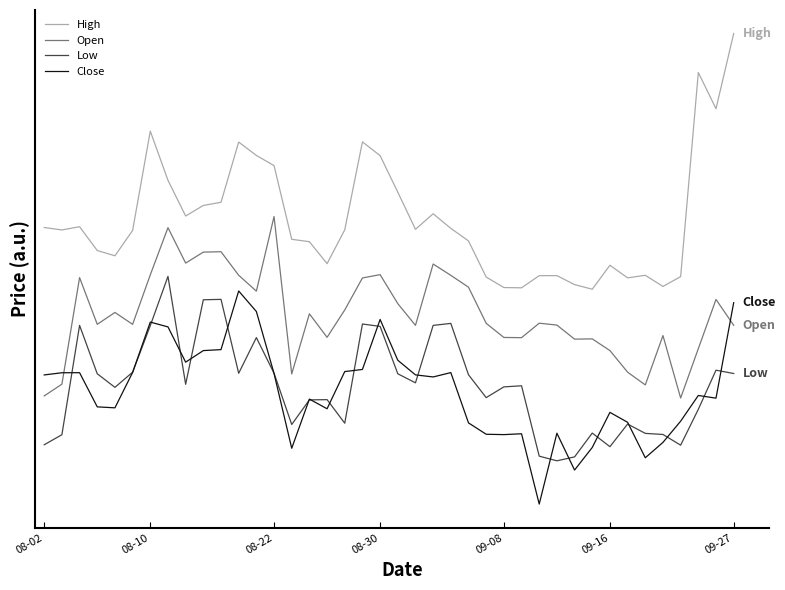

Does the chart display data point markers on the line(s)?

No